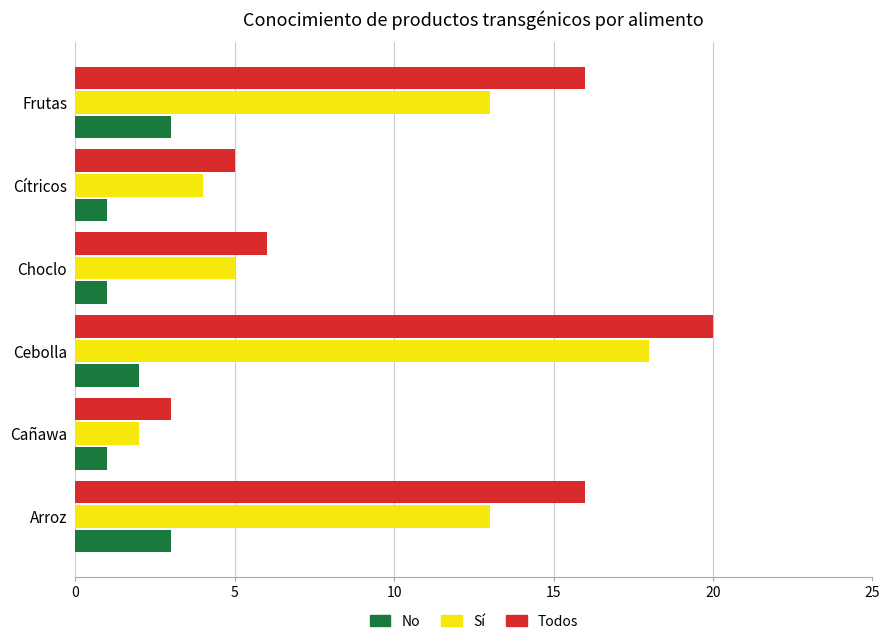

Which series has the largest range (max minus min)?

Todos